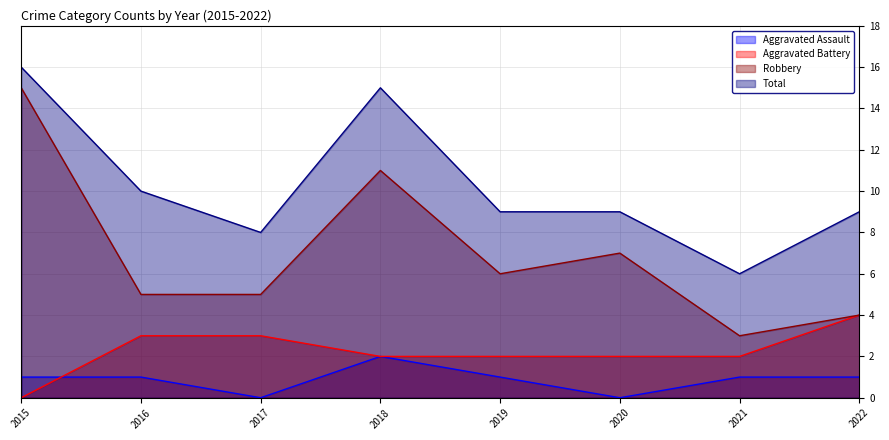

What is the total value across all series at 2018?

30